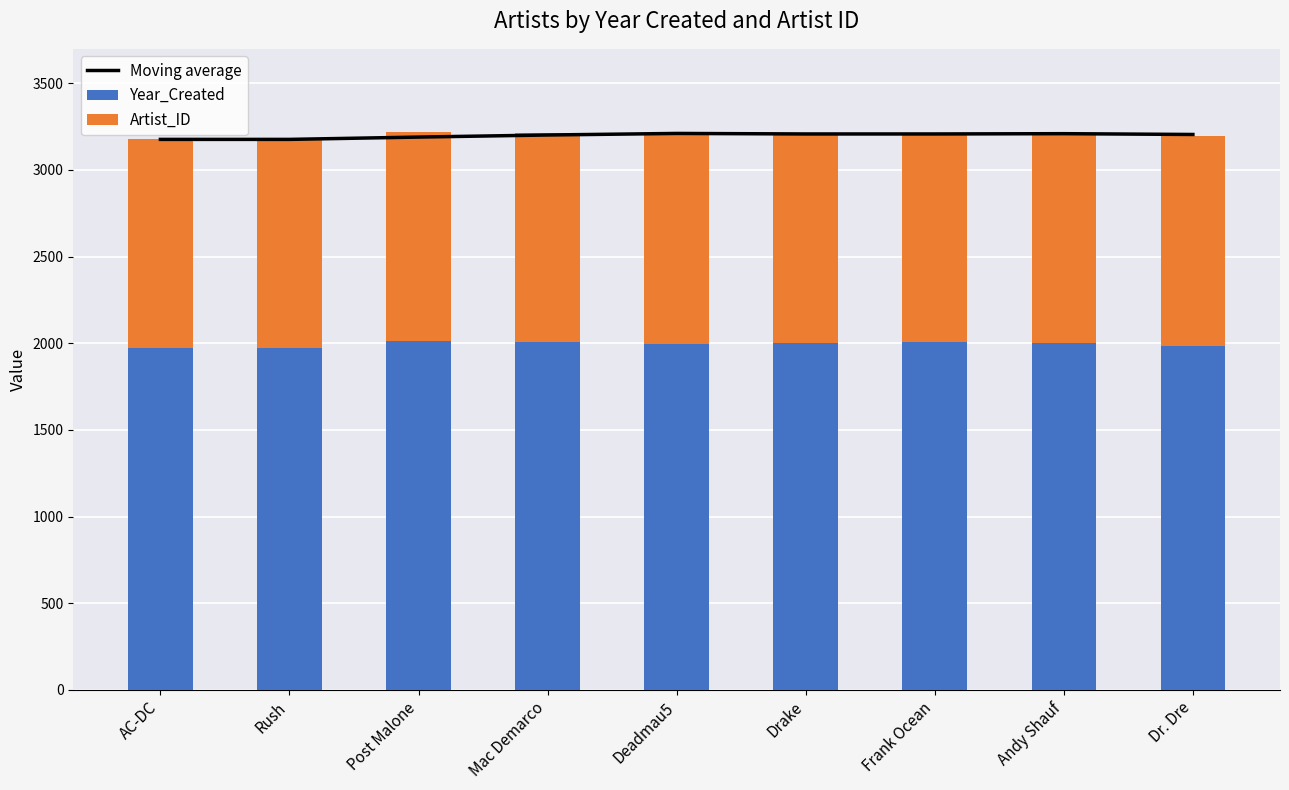

What is the total value across all series at Mac Demarco?

6413.3